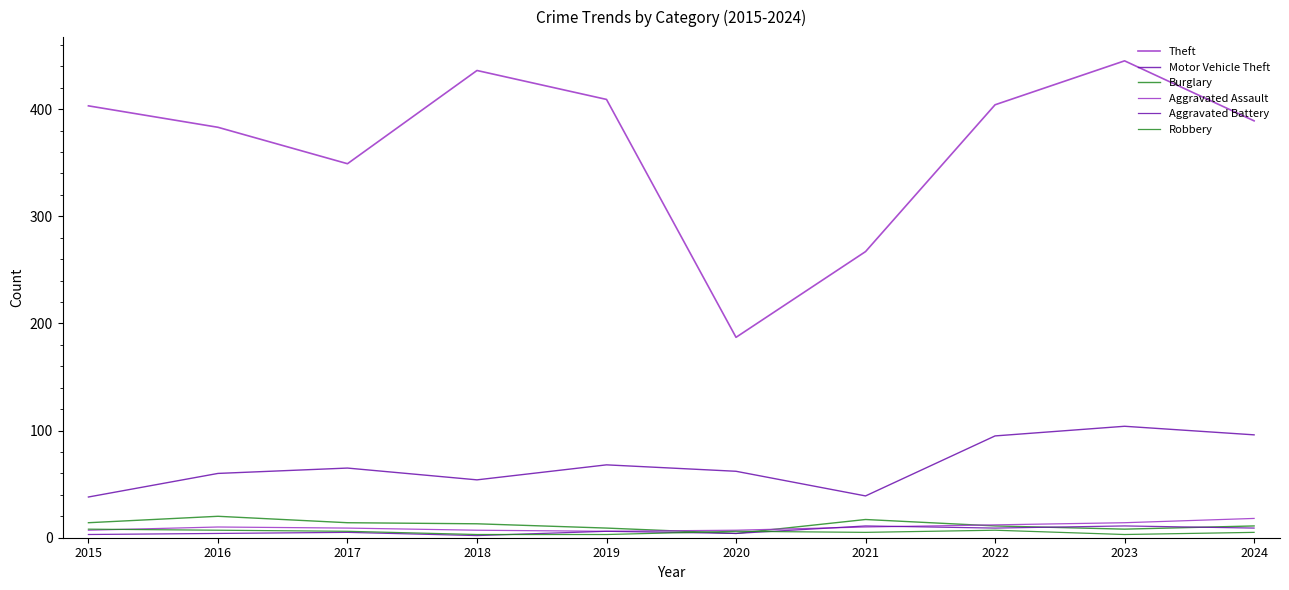

Reading left to right, list all the values displayed in this chart.

Theft: 2015=403	2016=383	2017=349	2018=436	2019=409	2020=187	2021=267	2022=404	2023=445	2024=389
Motor Vehicle Theft: 2015=38	2016=60	2017=65	2018=54	2019=68	2020=62	2021=39	2022=95	2023=104	2024=96
Burglary: 2015=14	2016=20	2017=14	2018=13	2019=9	2020=4	2021=17	2022=11	2023=8	2024=11
Aggravated Assault: 2015=7	2016=10	2017=9	2018=7	2019=6	2020=7	2021=10	2022=12	2023=14	2024=18
Aggravated Battery: 2015=3	2016=4	2017=5	2018=2	2019=6	2020=4	2021=11	2022=9	2023=11	2024=9
Robbery: 2015=8	2016=7	2017=6	2018=3	2019=3	2020=6	2021=5	2022=7	2023=3	2024=5